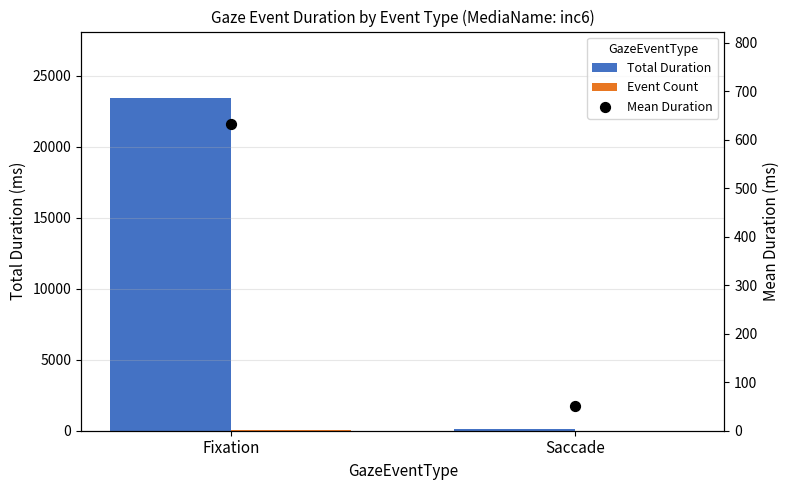

Which series reaches the minimum Y coordinate?

Event Count